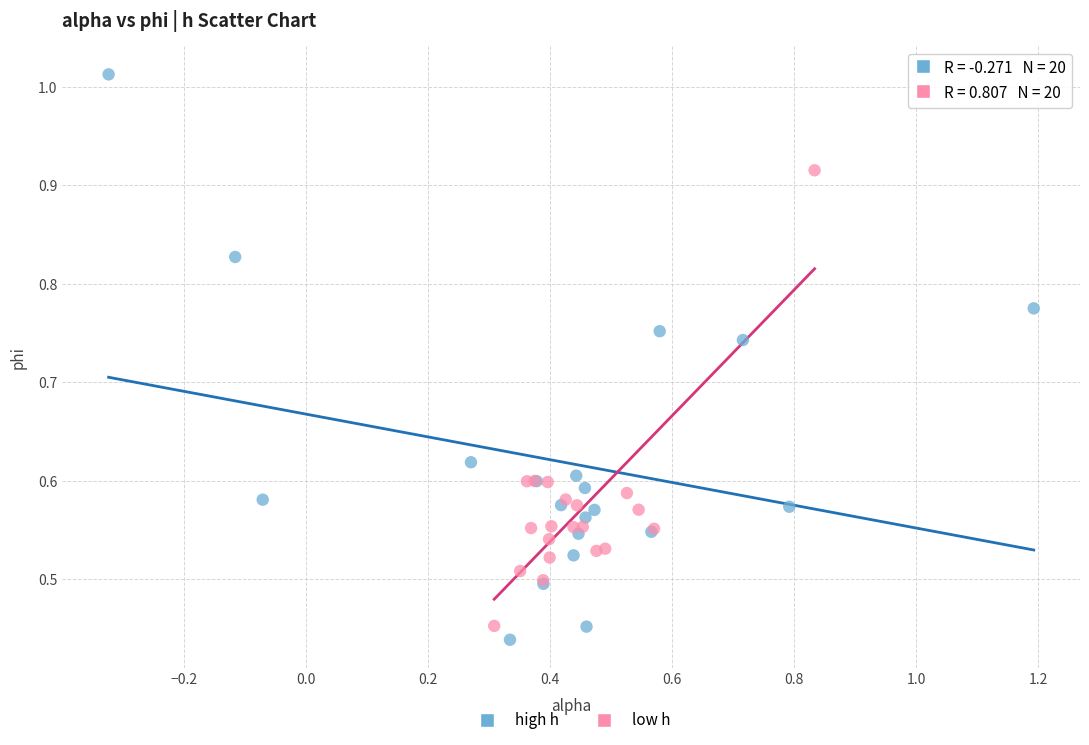

Which series reaches the maximum Y coordinate?

high h